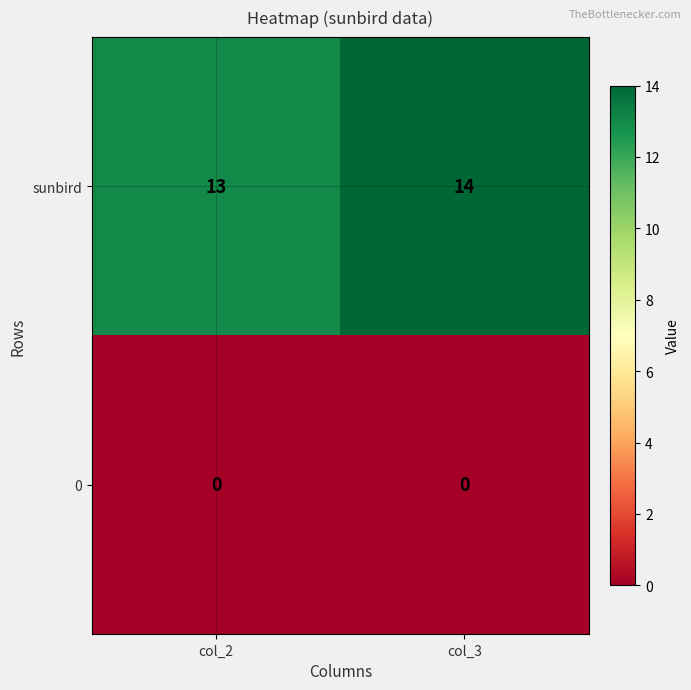

The sunbird series shows 14 at col_3. True or false?

True